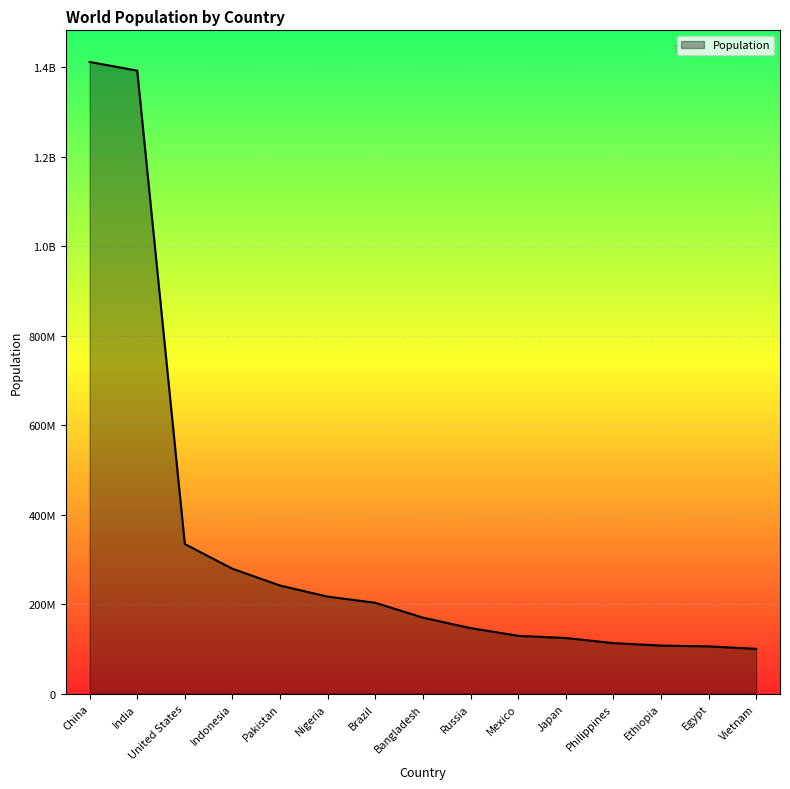

True or false: the data shows 975546060 at China.

False